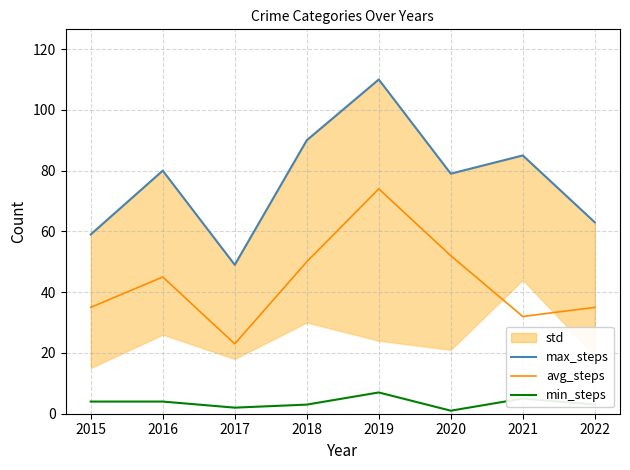

Where is the first local maximum for avg_steps?

2016